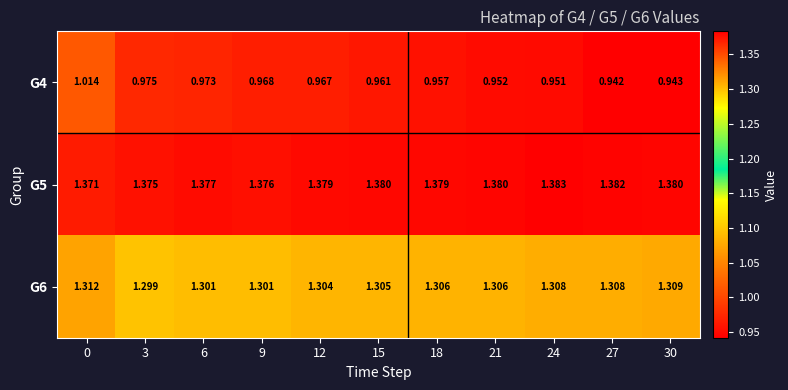

Between 15 and 18, which series saw the biggest shift?

G4